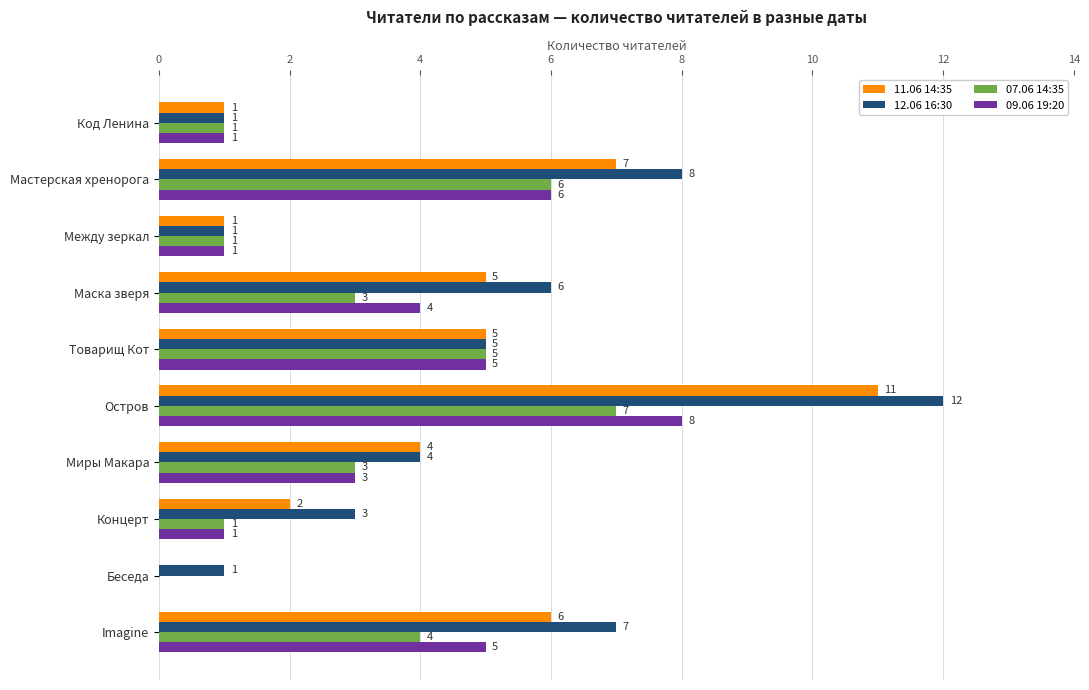

What value does the 09.06 19:20 series have at Товарищ Кот?

5